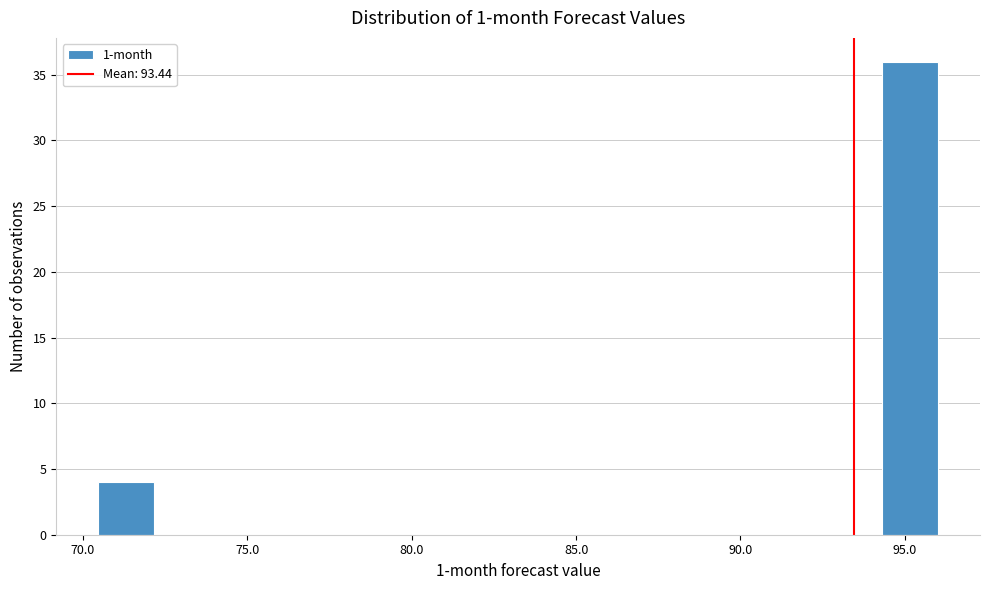

Read against the x-axis, roughly where is the centre of the tallest bar?

95.0